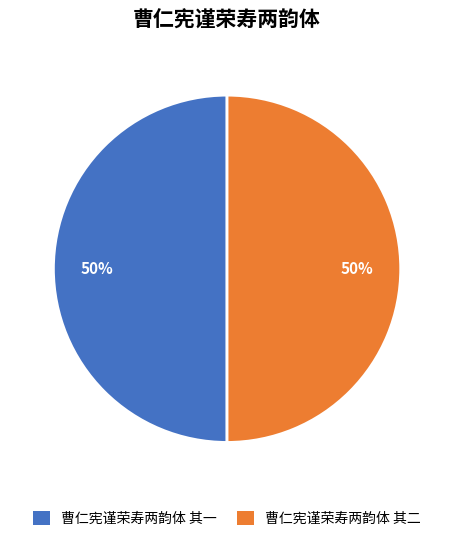

To the nearest percent, what is the combined percentage of 曹仁宪谨荣寿两韵体 其二 and 曹仁宪谨荣寿两韵体 其一?

100%